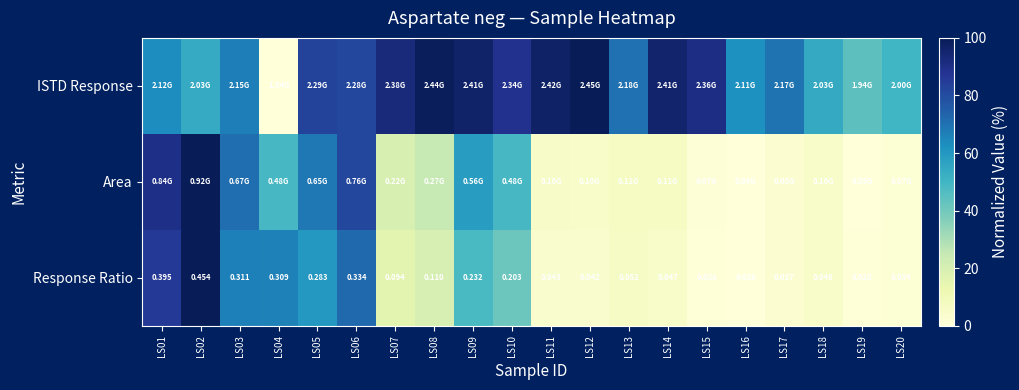

Between LS10 and LS20, which series saw the biggest shift?

Area